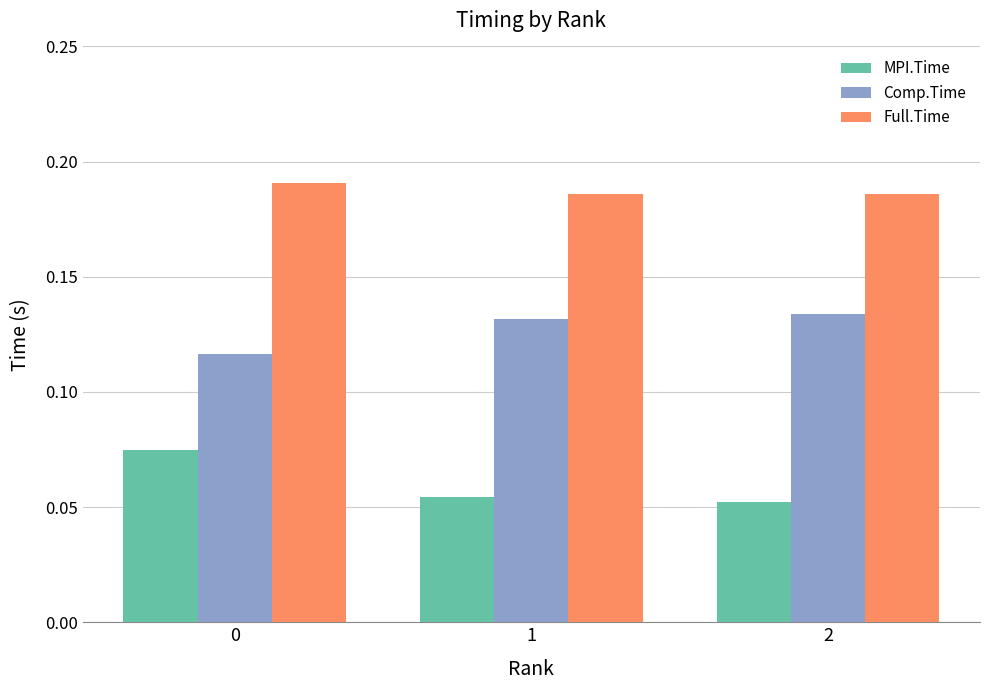

Which series has the widest spread of values?

MPI.Time